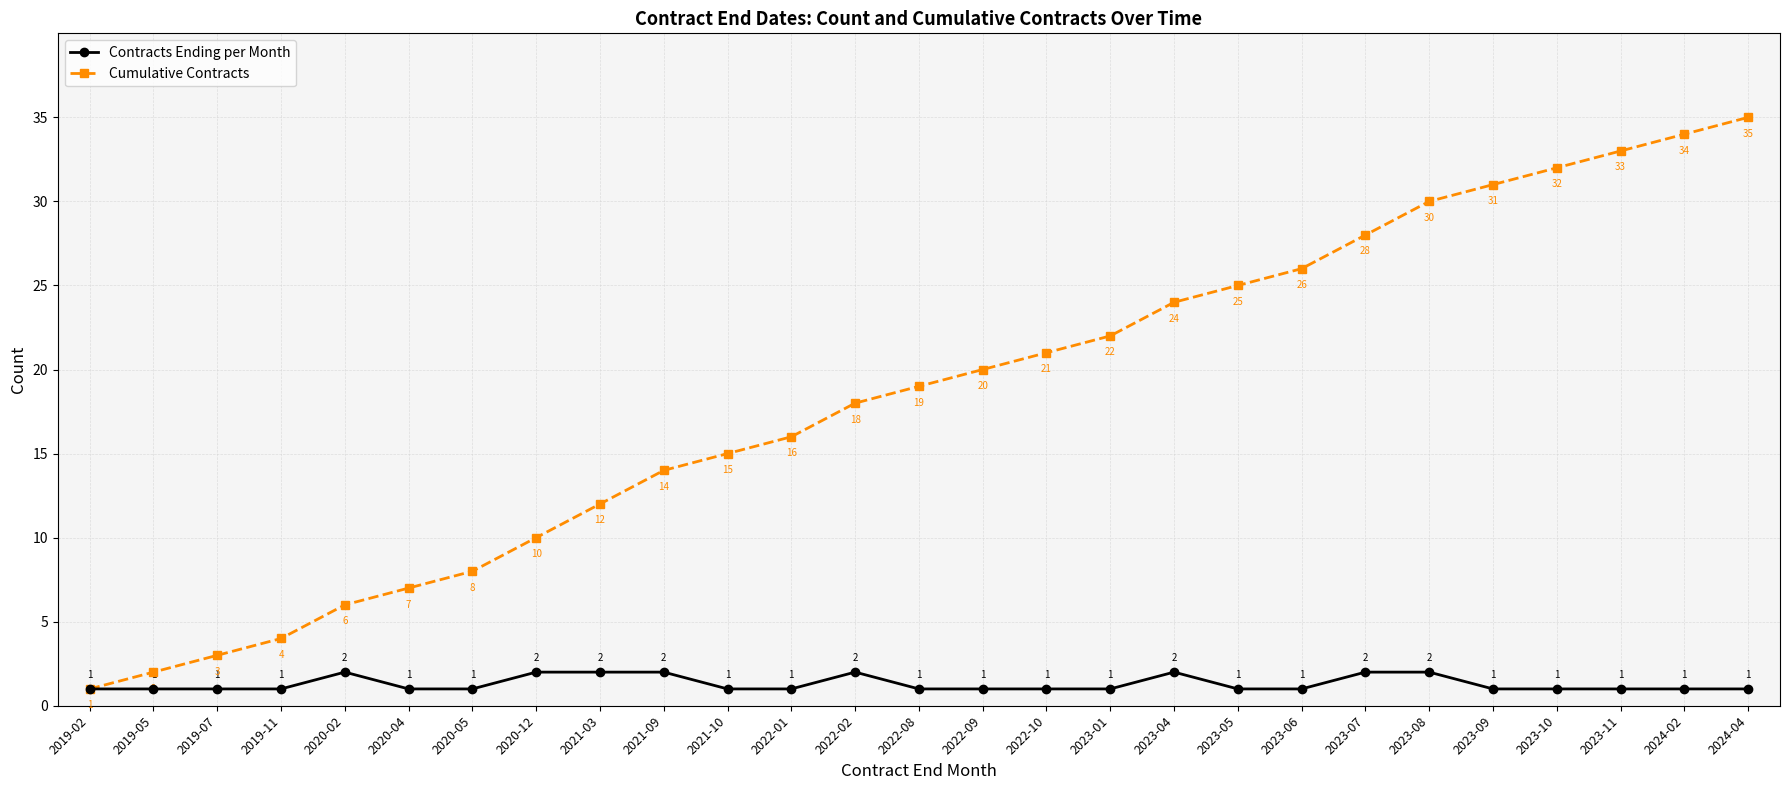

What are all the series names shown in the legend?

Contracts Ending per Month, Cumulative Contracts